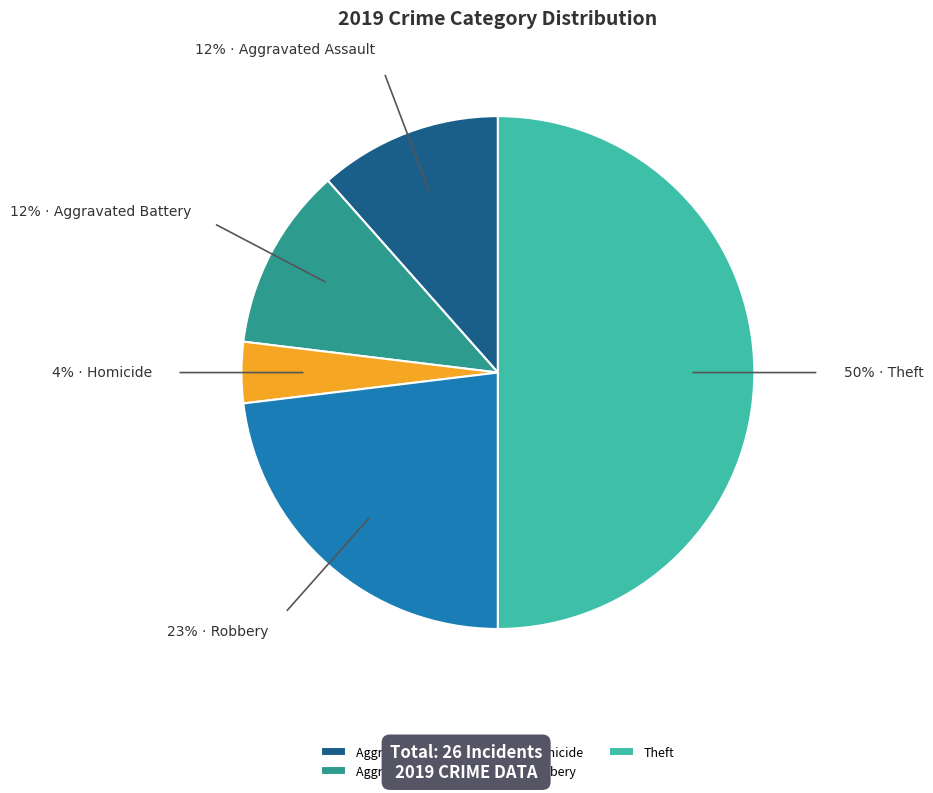

Which category has the biggest portion of the pie?

Theft